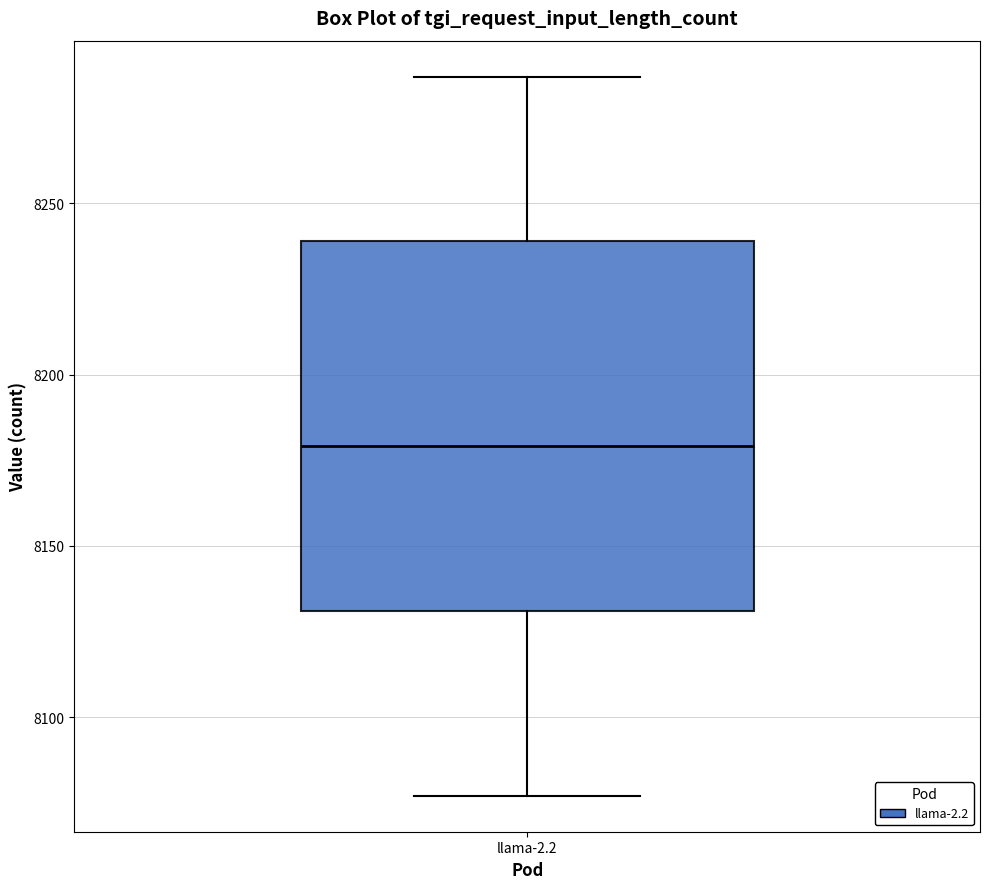

Transcribe this box plot: give where the median line is, the range the box spans, and where the two whiskers end, as read against the y-axis. The values are not printed on the chart, so give them approximately, as read against the axis.

median 8180, box 8130 to 8240, whiskers 8075 to 8285